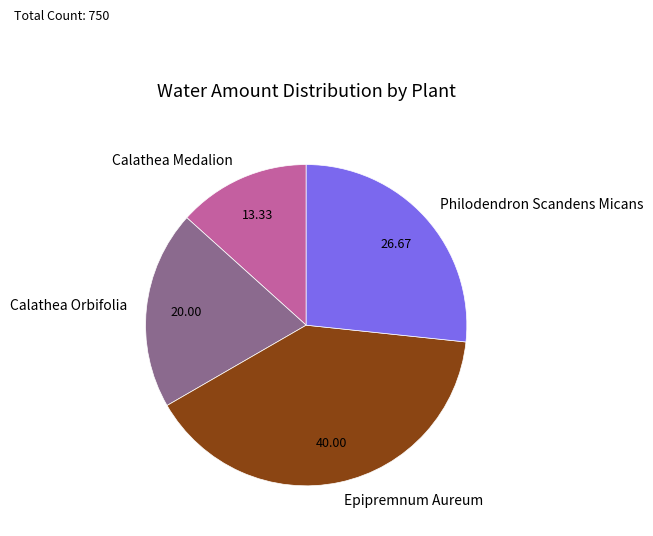

The Calathea Medalion slice represents 6% of the pie. True or false?

False